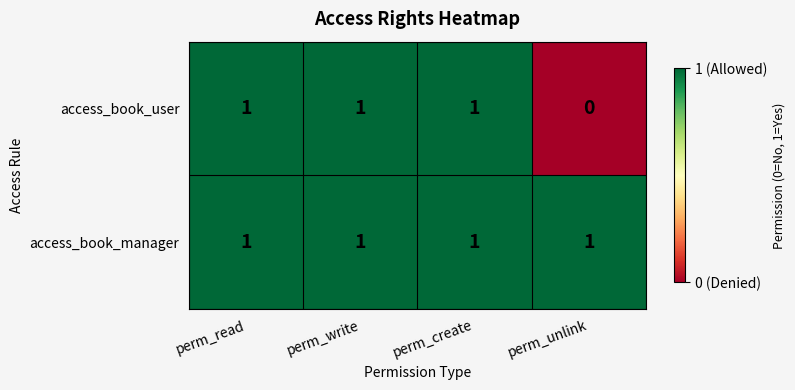

The value of access_book_manager at perm_read is 1. True or false?

True